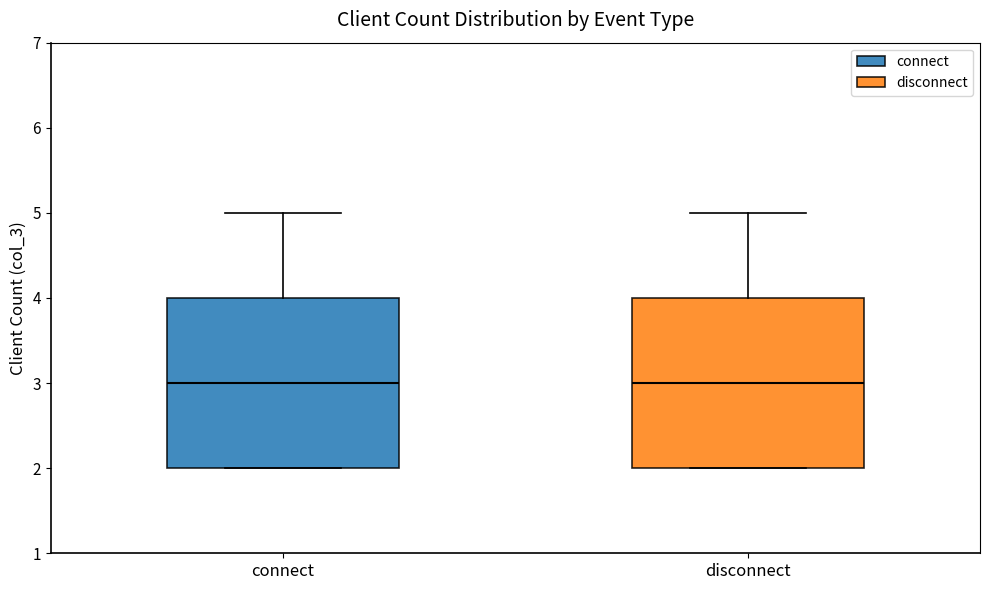

Reading left to right, read every box against the y-axis: the position of its median line, the range the box covers, and the ends of its whiskers. The values are not printed on the chart, so give them approximately, as read against the axis.

connect: median 3, box 2 to 4, whiskers 2 to 5
disconnect: median 3, box 2 to 4, whiskers 2 to 5